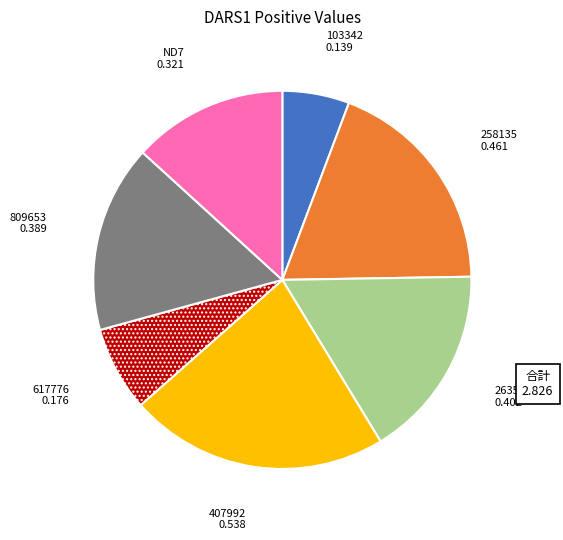

Is there any slice that represents more than half of the pie?

No